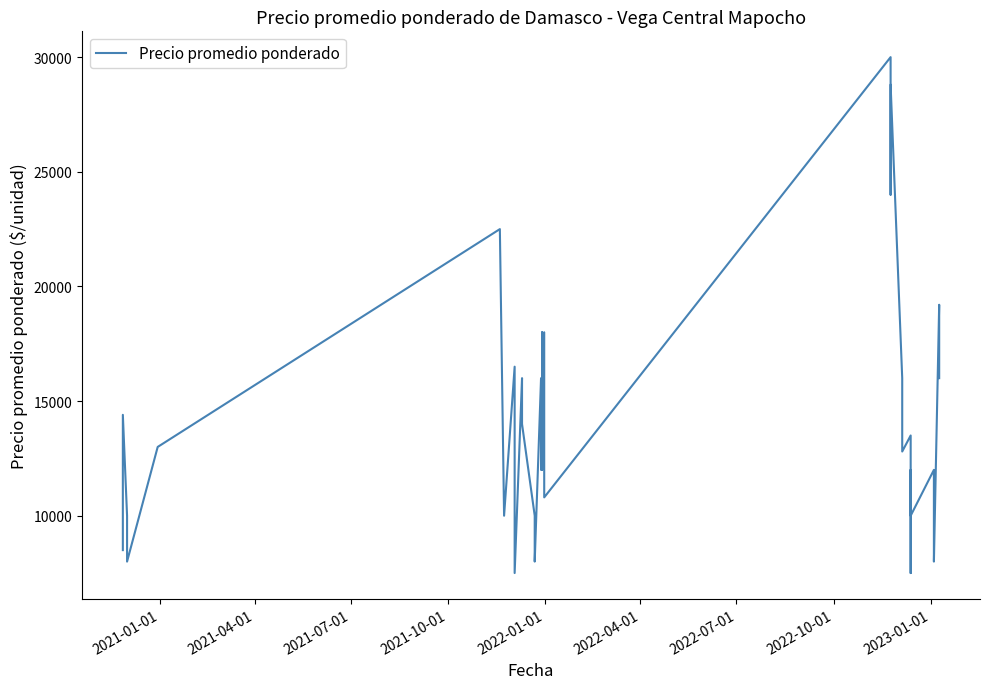

What is the value of the 4th point from the left?

8000